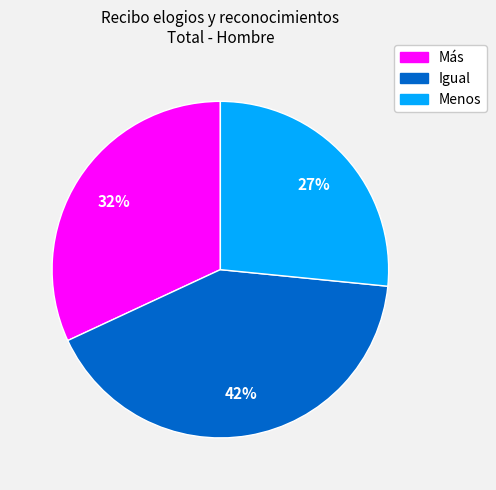

Combined, do Menos and Más account for over 50%?

Yes